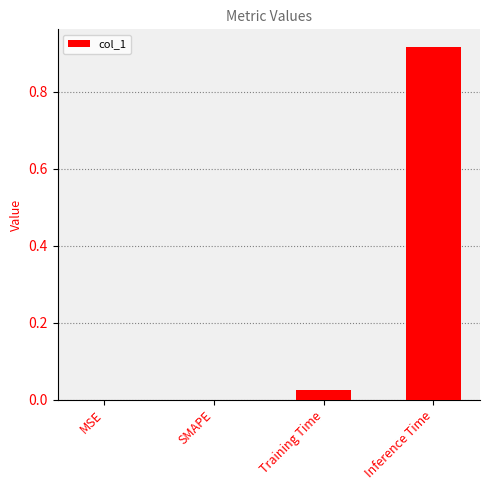

Between SMAPE and Training Time, which is larger?

Training Time